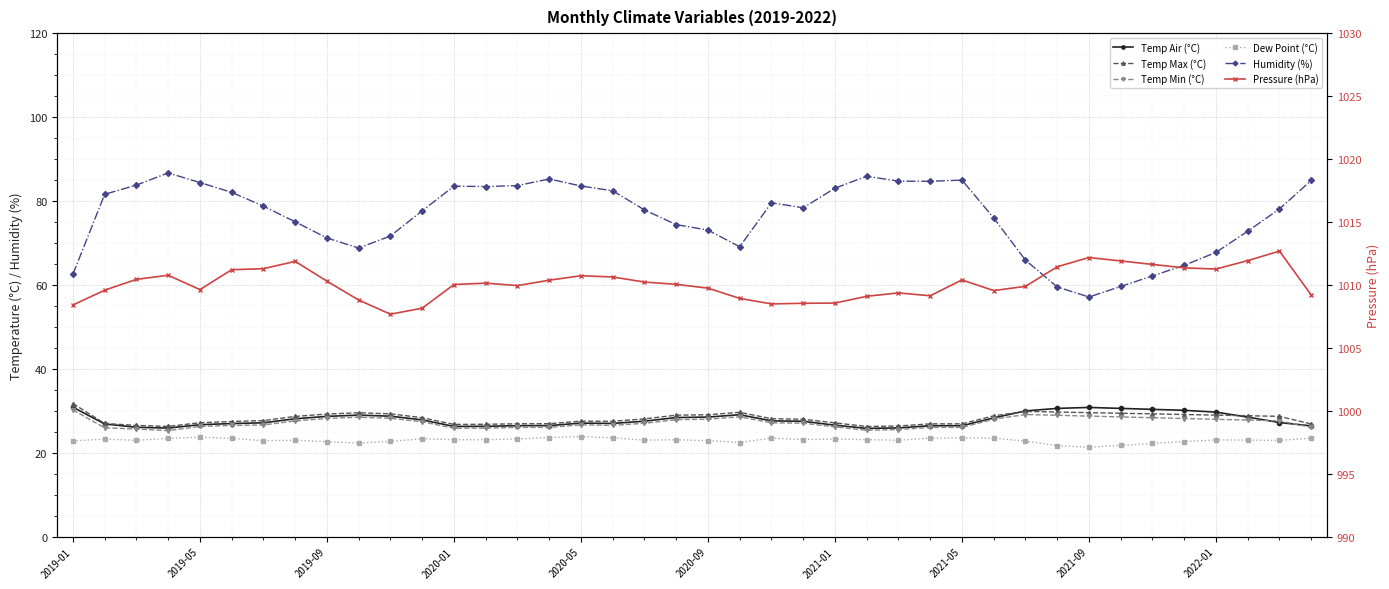

Reading left to right, extract all data points from this chart.

Temp Air (°C): 30.9	26.9	26.1	25.9	26.7	27.0	27.1	28.1	28.7	29.0	28.7	27.8	26.3	26.3	26.4	26.5	27.1	27.0	27.5	28.4	28.5	29.1	27.6	27.5	26.6	25.8	25.9	26.4	26.4	28.3	30.0	30.6	30.8	30.6	30.3	30.1	29.7	28.5	27.2	26.4
Temp Max (°C): 31.7	27.0	26.5	26.3	27.2	27.4	27.7	28.7	29.2	29.5	29.3	28.4	26.8	26.8	26.9	26.9	27.5	27.5	28.1	29.0	29.1	29.6	28.1	28.0	27.1	26.3	26.4	26.9	26.9	28.8	29.9	29.7	29.6	29.4	29.3	29.1	29.0	28.8	28.7	26.9
Temp Min (°C): 30.2	25.9	25.7	25.3	26.3	26.5	26.6	27.6	28.2	28.5	28.2	27.4	25.8	25.9	26.0	26.0	26.6	26.5	27.0	27.9	28.0	28.6	27.1	27.0	26.2	25.4	25.5	26.0	26.0	28.0	29.1	28.9	28.7	28.5	28.4	28.2	28.0	27.8	27.6	26.0
Dew Point (°C): 22.8	23.2	23.0	23.4	23.7	23.4	22.9	23.0	22.6	22.3	22.7	23.3	23.1	23.1	23.3	23.6	23.9	23.6	23.0	23.1	22.9	22.4	23.5	23.1	23.3	23.1	23.0	23.5	23.5	23.5	22.8	21.7	21.3	21.8	22.2	22.7	23.0	23.0	22.9	23.5
Humidity (%): 62.5	81.6	83.8	86.7	84.4	82.1	78.8	75.0	71.2	68.8	71.7	77.7	83.5	83.4	83.7	85.2	83.6	82.4	77.9	74.4	73.1	69.1	79.6	78.4	83.0	85.9	84.7	84.7	85.0	76.0	65.9	59.5	57.1	59.6	62.1	64.7	67.8	72.8	78.1	84.9
Pressure (hPa): 1008.4	1009.6	1010.4	1010.8	1009.6	1011.2	1011.3	1011.9	1010.3	1008.8	1007.7	1008.2	1010.0	1010.1	1009.9	1010.4	1010.7	1010.6	1010.2	1010.0	1009.7	1008.9	1008.5	1008.5	1008.6	1009.1	1009.4	1009.1	1010.4	1009.5	1009.9	1011.4	1012.2	1011.9	1011.6	1011.4	1011.3	1011.9	1012.7	1009.2